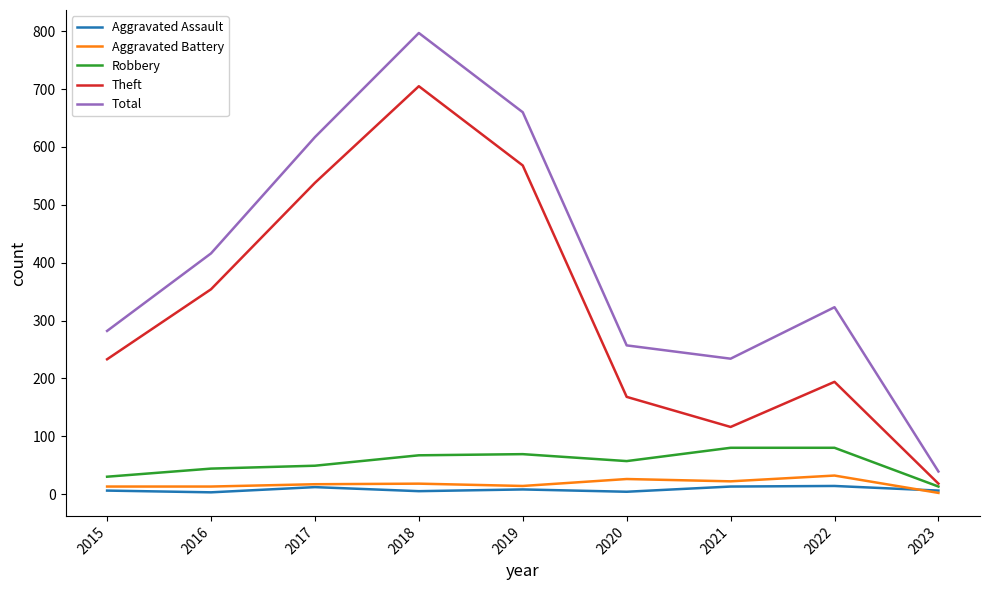

Which series has the widest spread of values?

Total